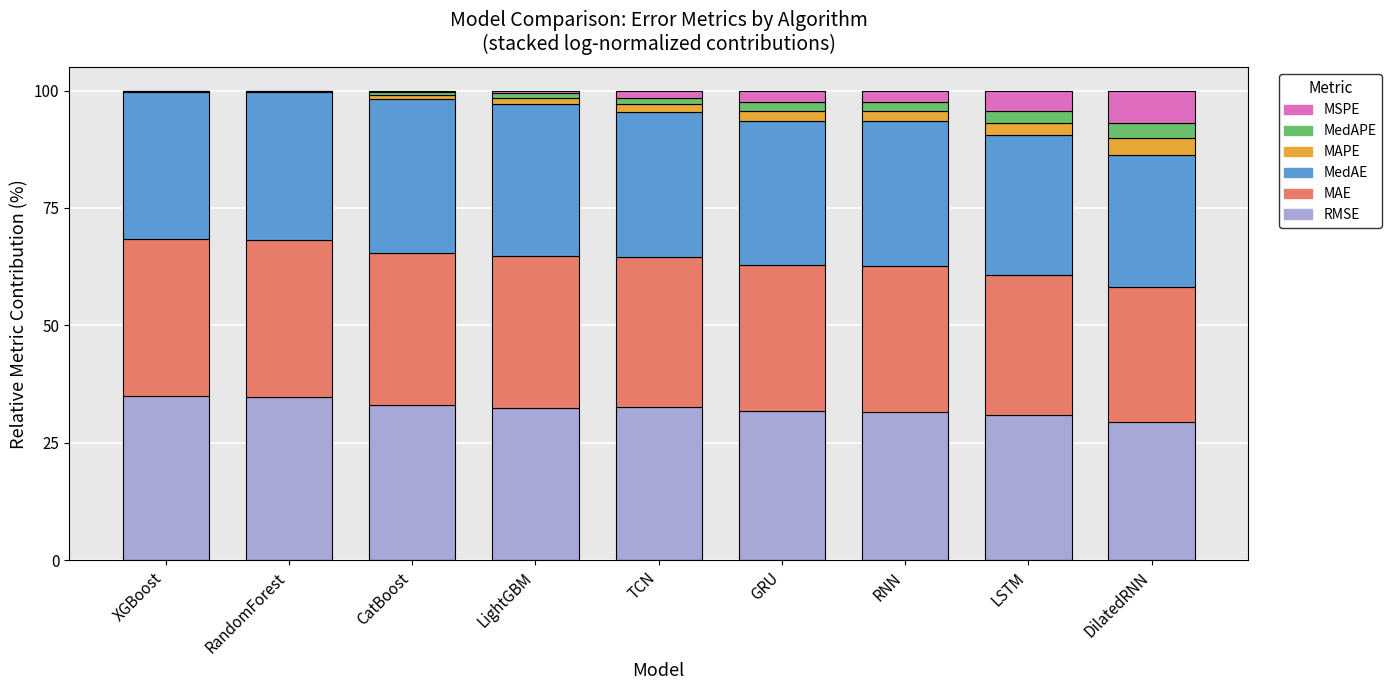

What is the total value across all series at LSTM?

100.0